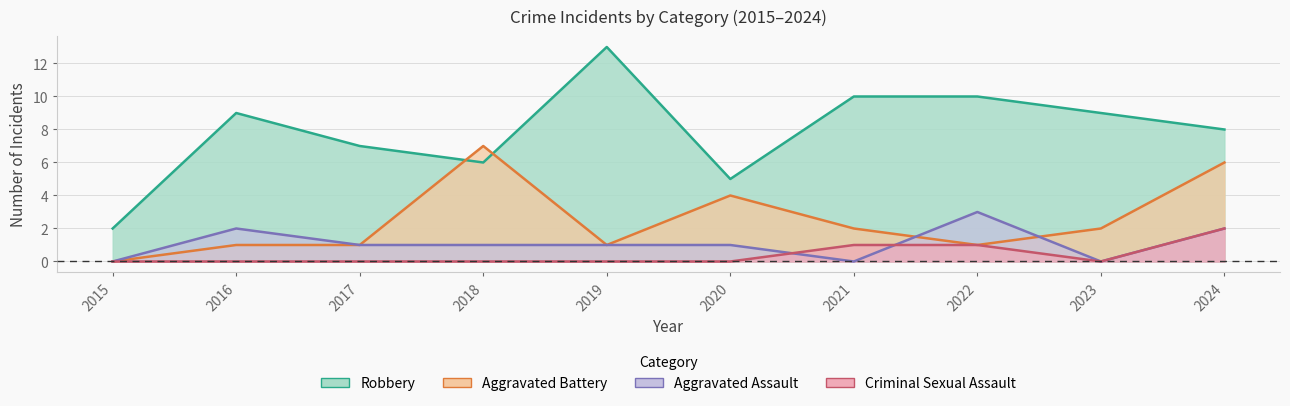

Reading right to left, what are all the values shown in this chart?

Aggravated Assault: 2	0	3	0	1	1	1	1	2	0
Aggravated Battery: 6	2	1	2	4	1	7	1	1	0
Criminal Sexual Assault: 2	0	1	1	0	0	0	0	0	0
Robbery: 8	9	10	10	5	13	6	7	9	2